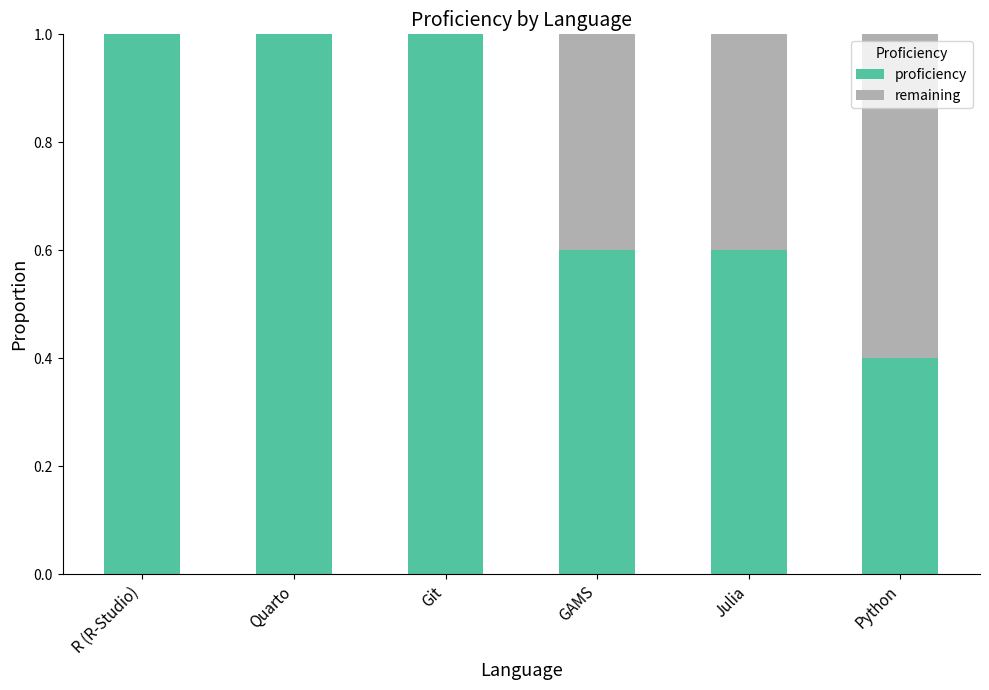

Are the bars horizontal?

No